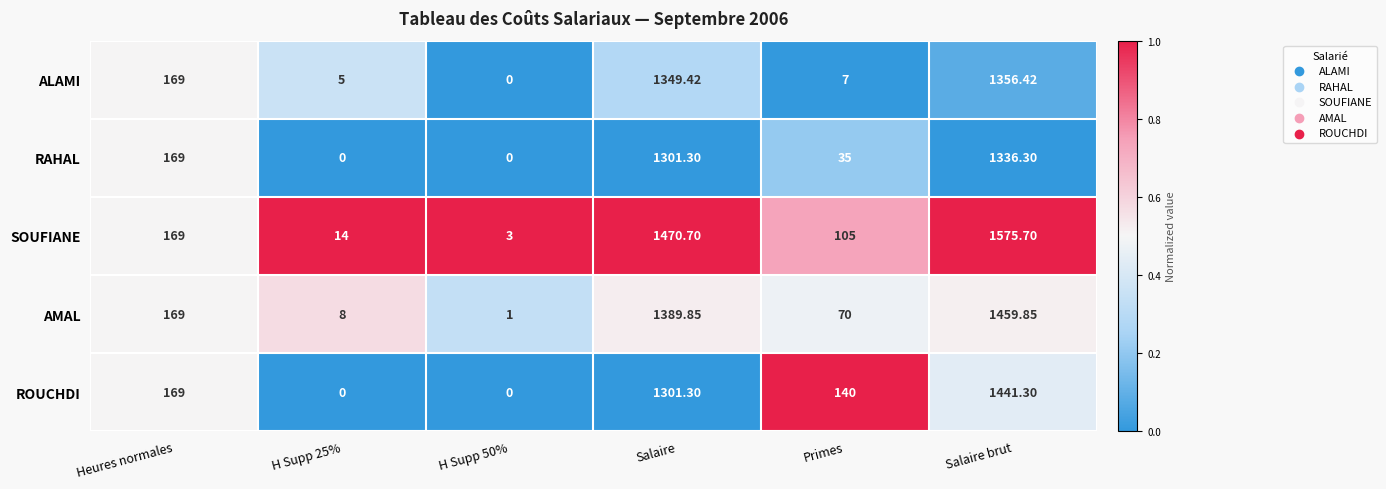

Between H Supp 50% and Salaire, which series saw the biggest shift?

SOUFIANE